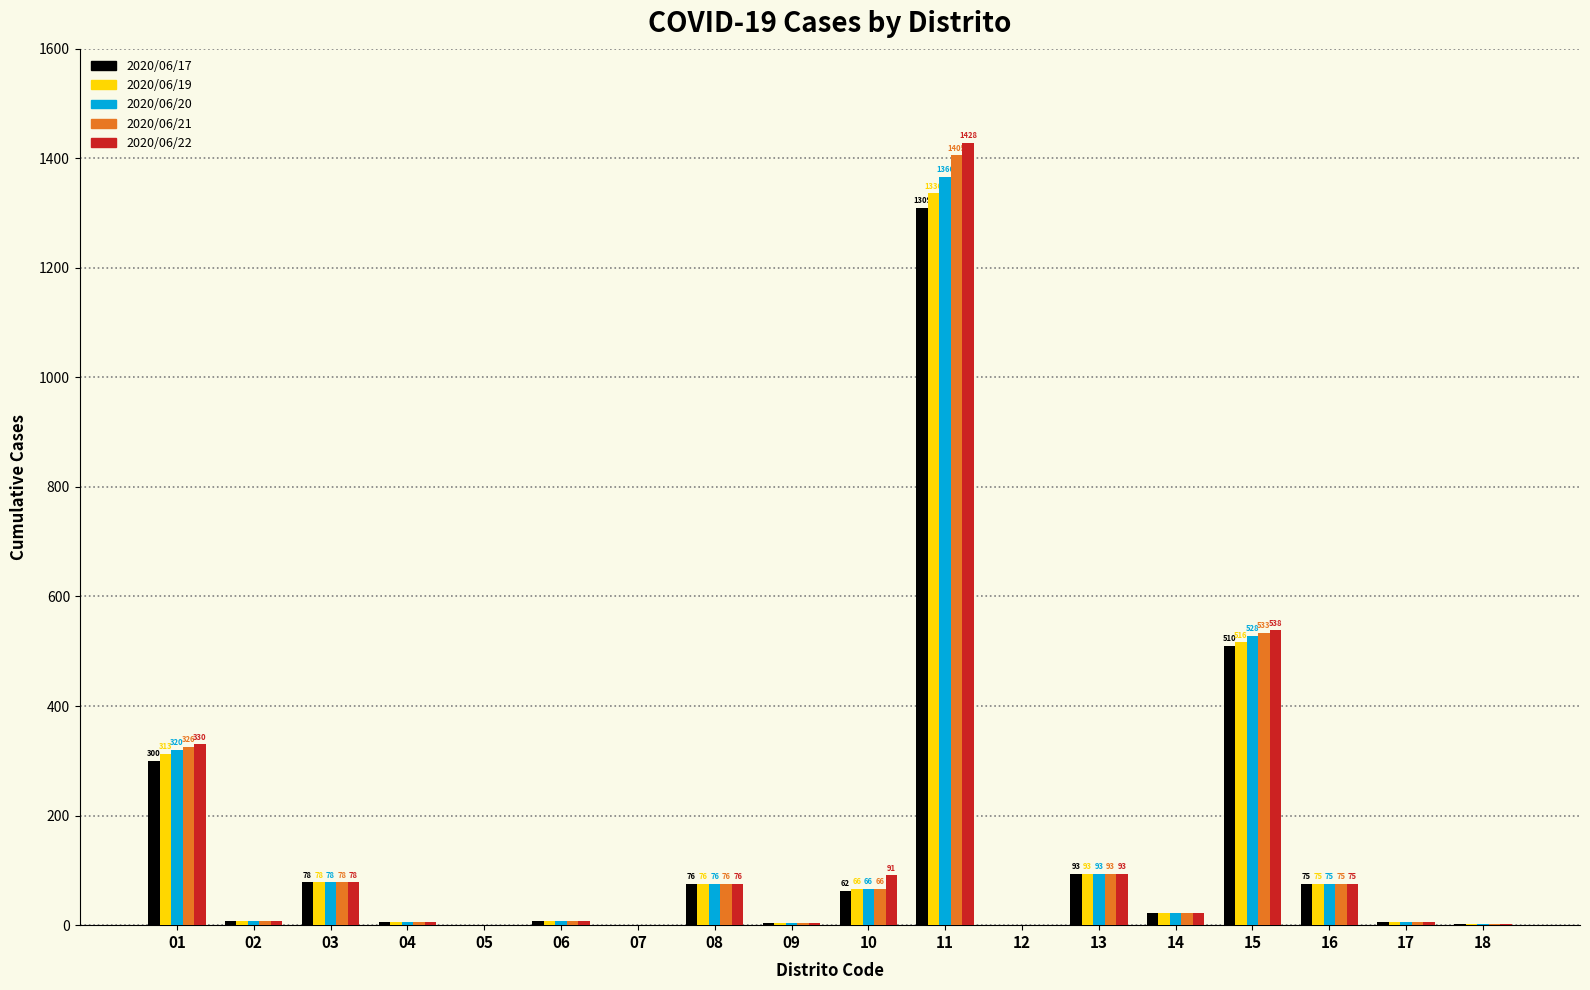

What is the average value of the 2020/06/22 series?

154